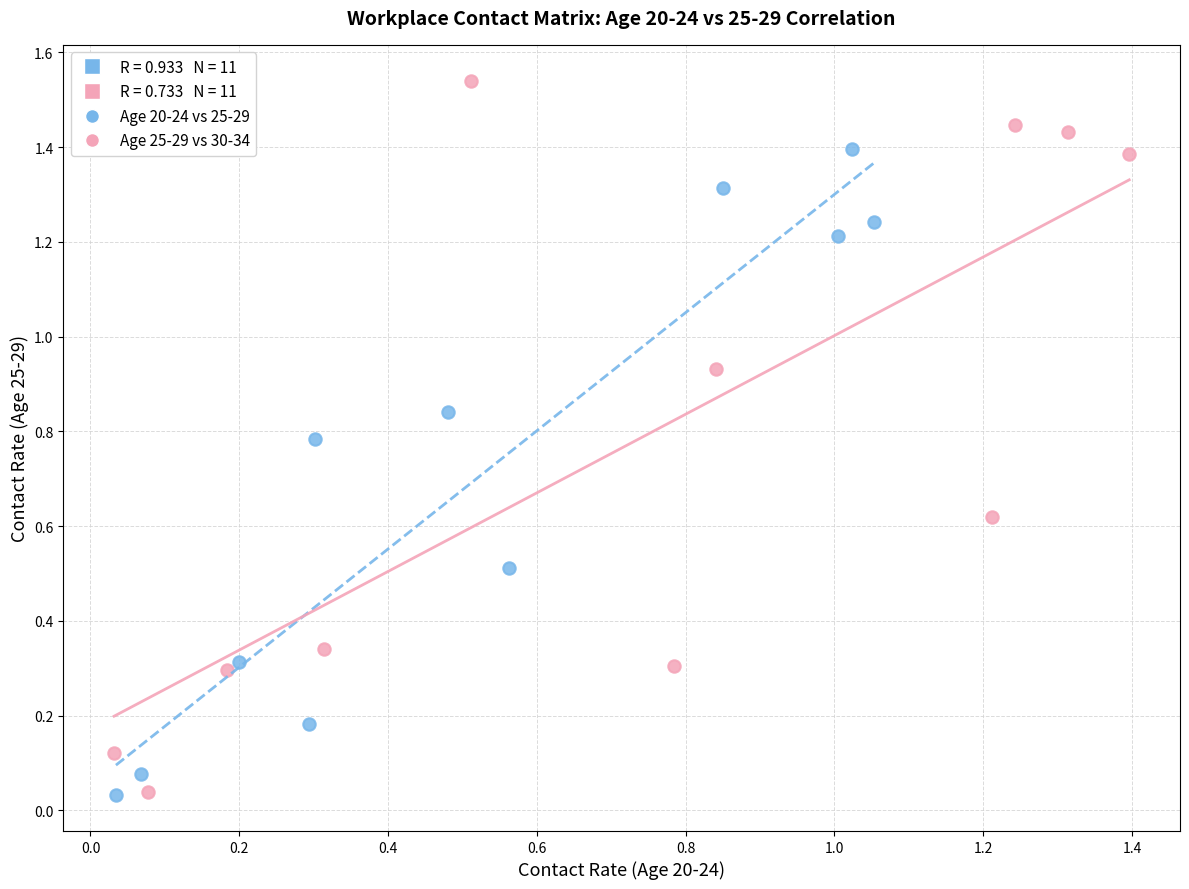

Which series reaches the maximum Y coordinate?

Age 25-29 vs 30-34